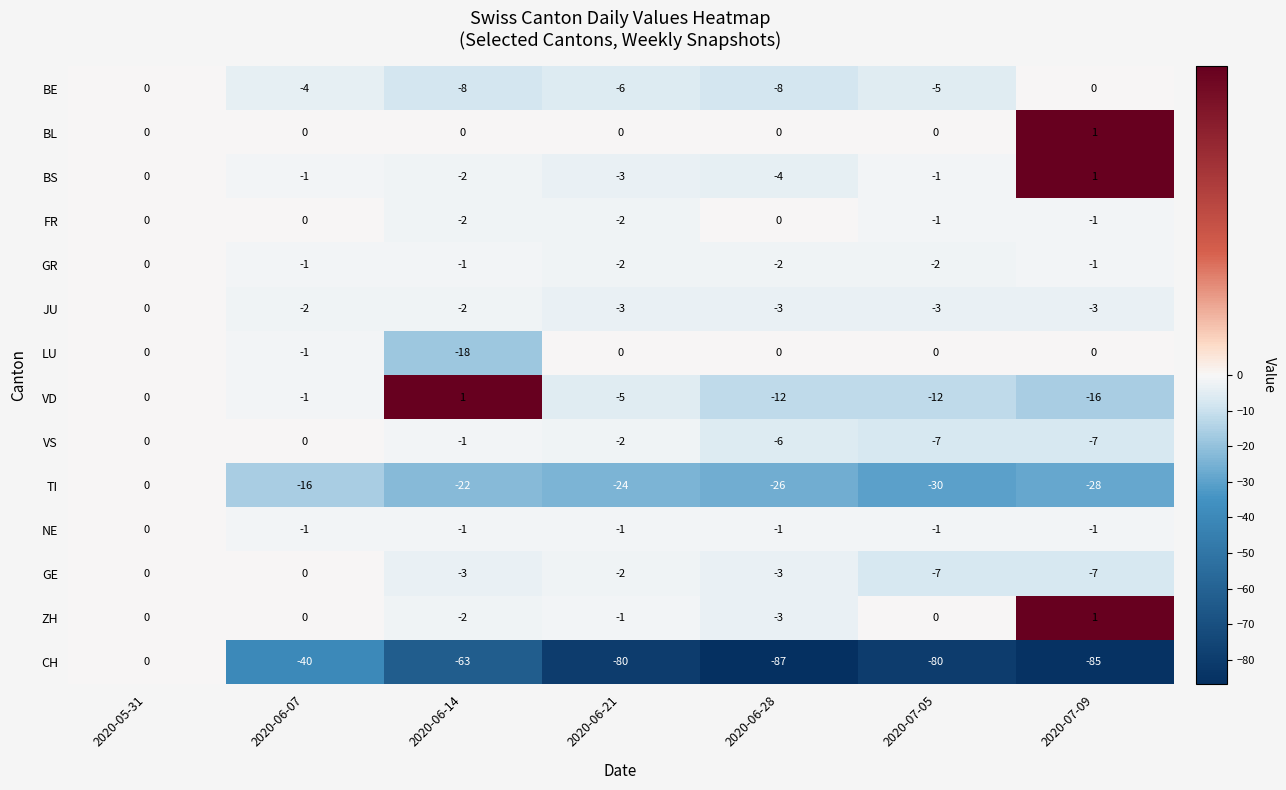

What is the minimum value shown in the chart?

-87